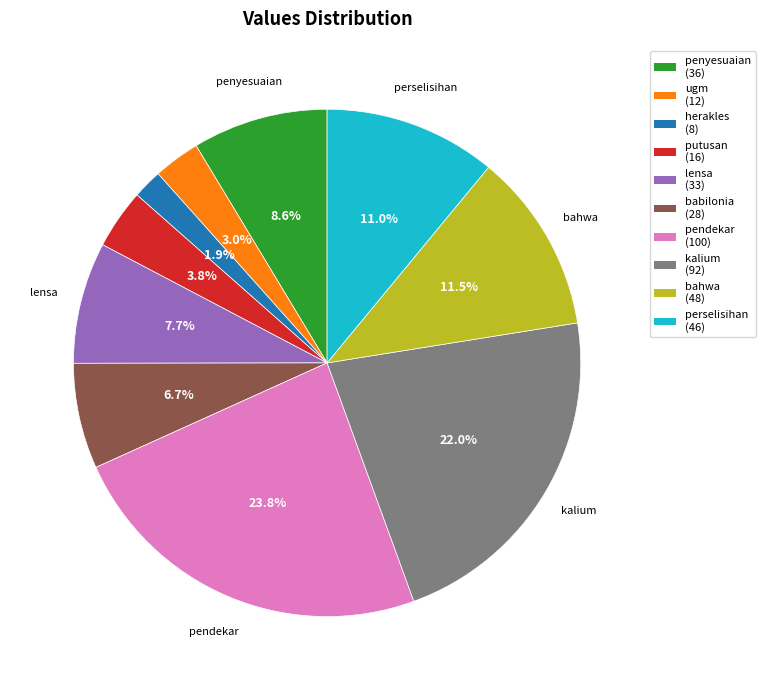

Is there any slice that represents more than half of the pie?

No